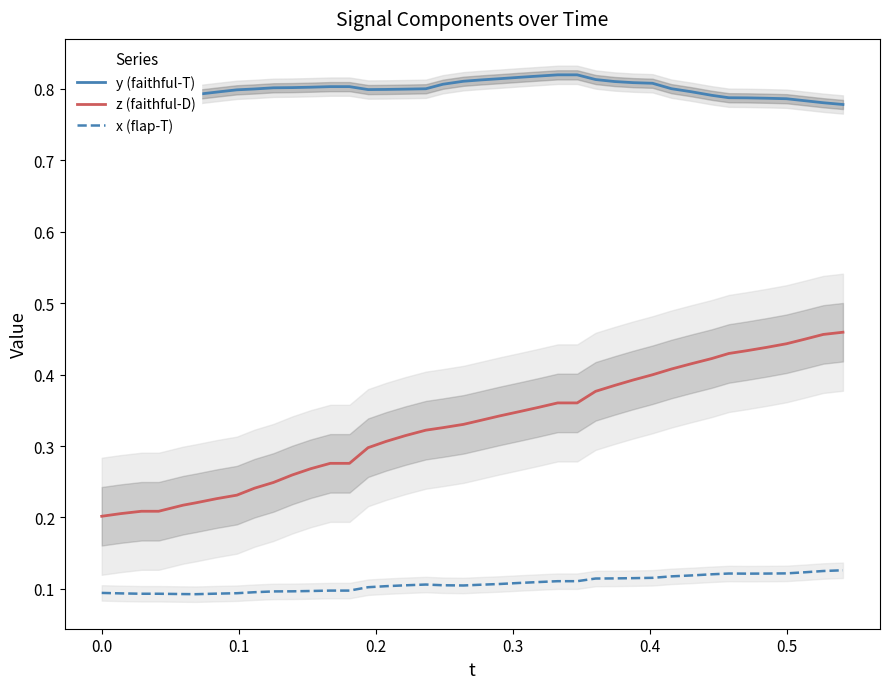

True or false: x (flap-T) and z (faithful-D) intersect in this chart.

False